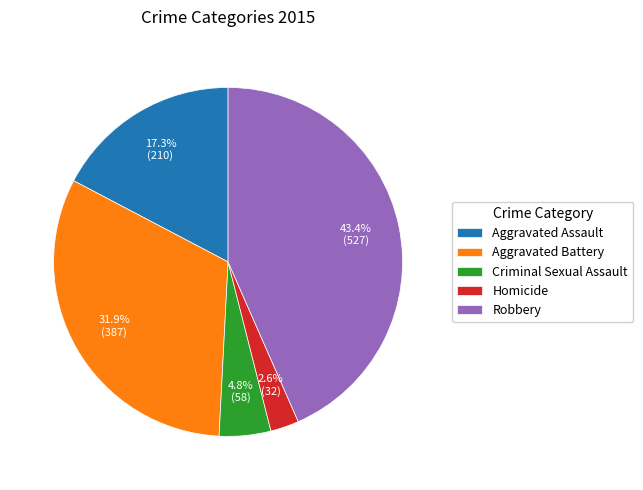

What is the total percentage of Homicide and Aggravated Battery?

34.5%